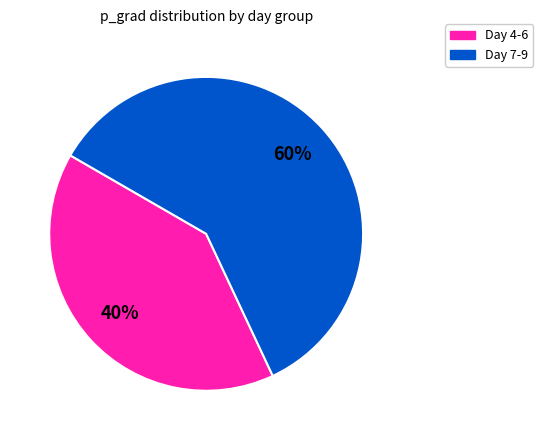

Is there any slice that represents more than half of the pie?

Yes